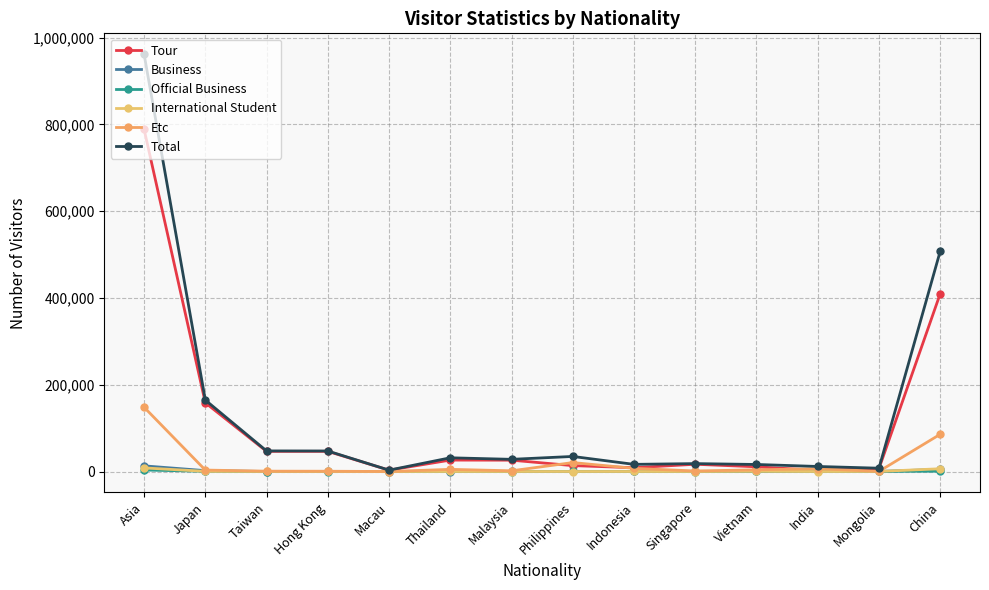

Is the value of Business at Mongolia greater than the value of Total at Taiwan?

No